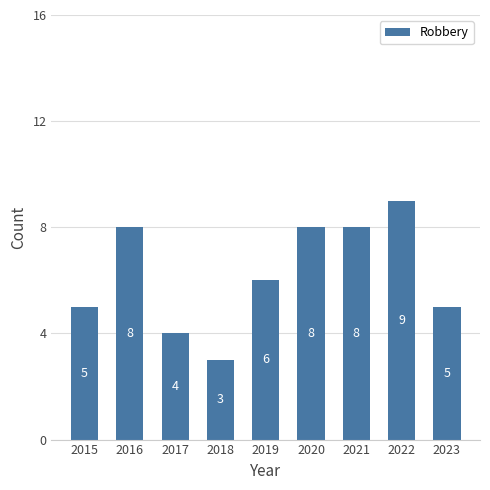

What is the change in value from 2015 to 2019?

+1